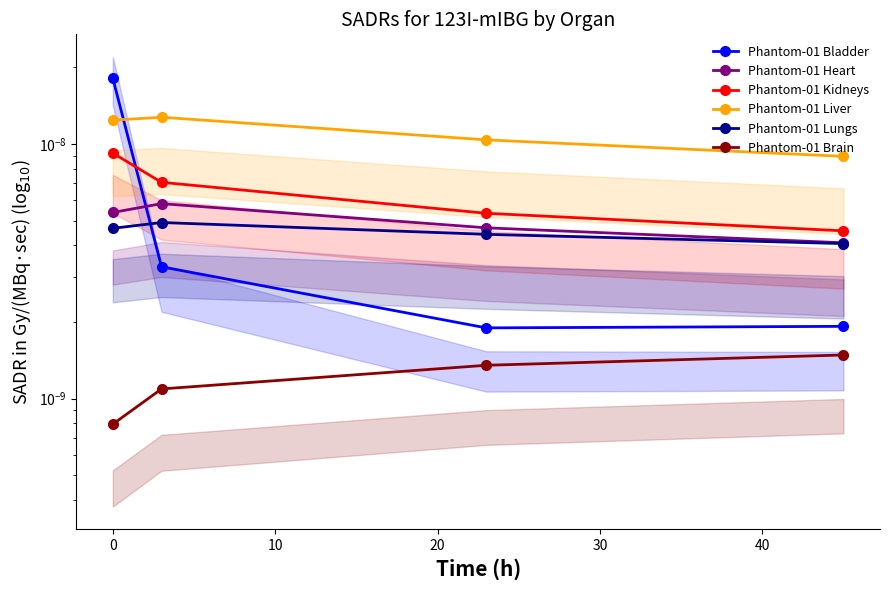

True or false: Phantom-01 Heart and Phantom-01 Kidneys intersect in this chart.

False